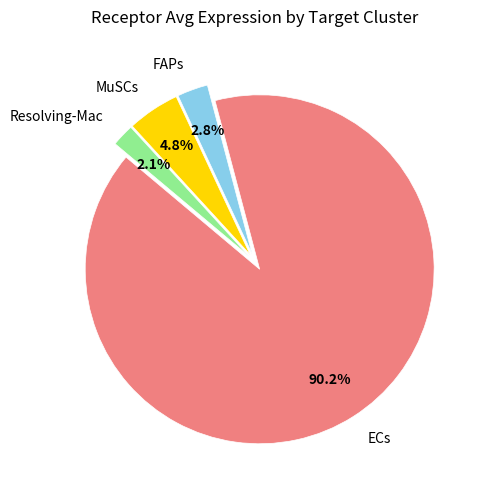

Which category accounts for the majority?

ECs